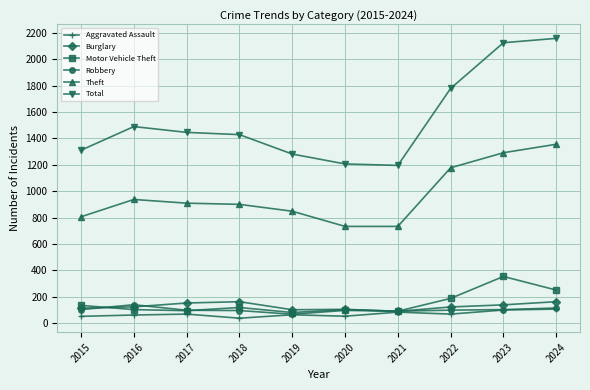

Which series has the largest total across all categories?

Total